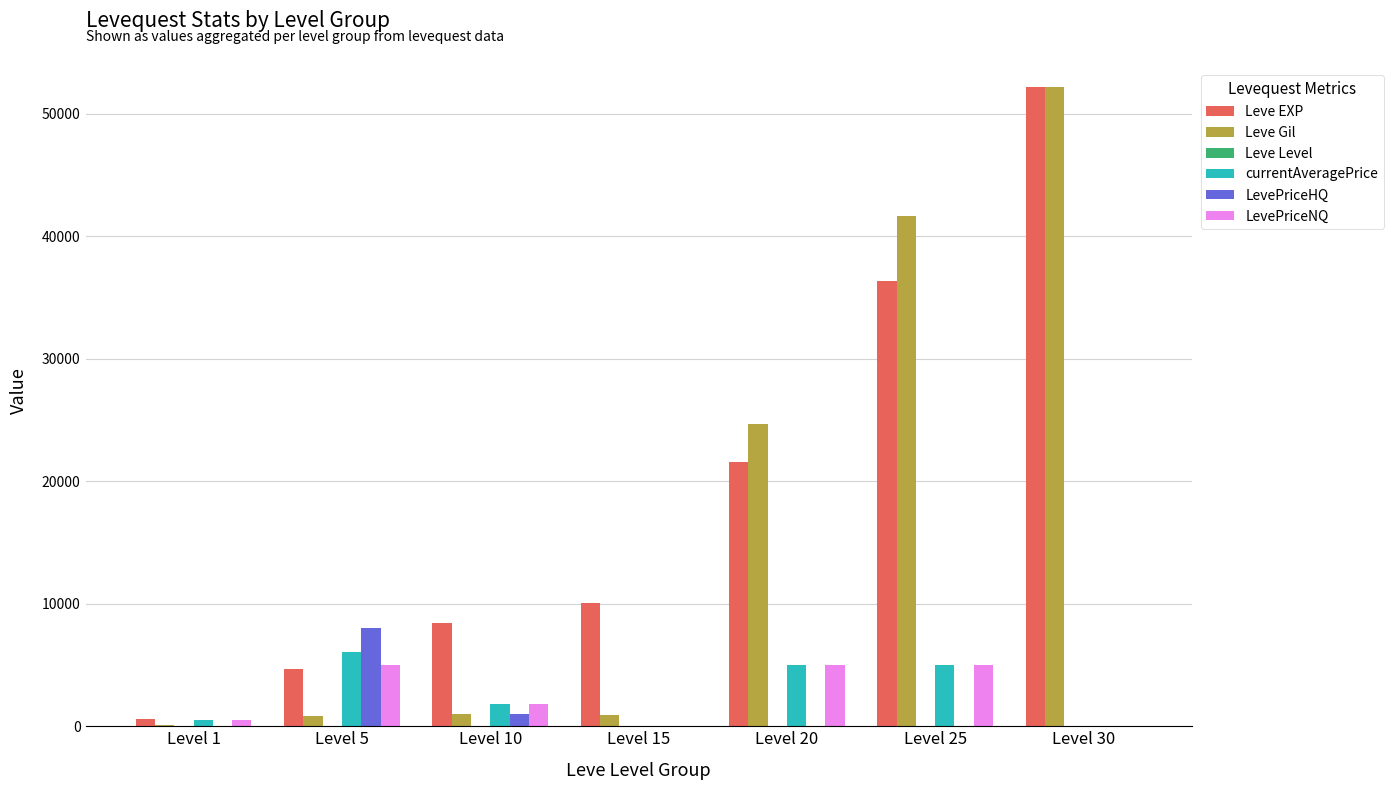

Which category has the highest value in the Leve EXP series?

Level 30